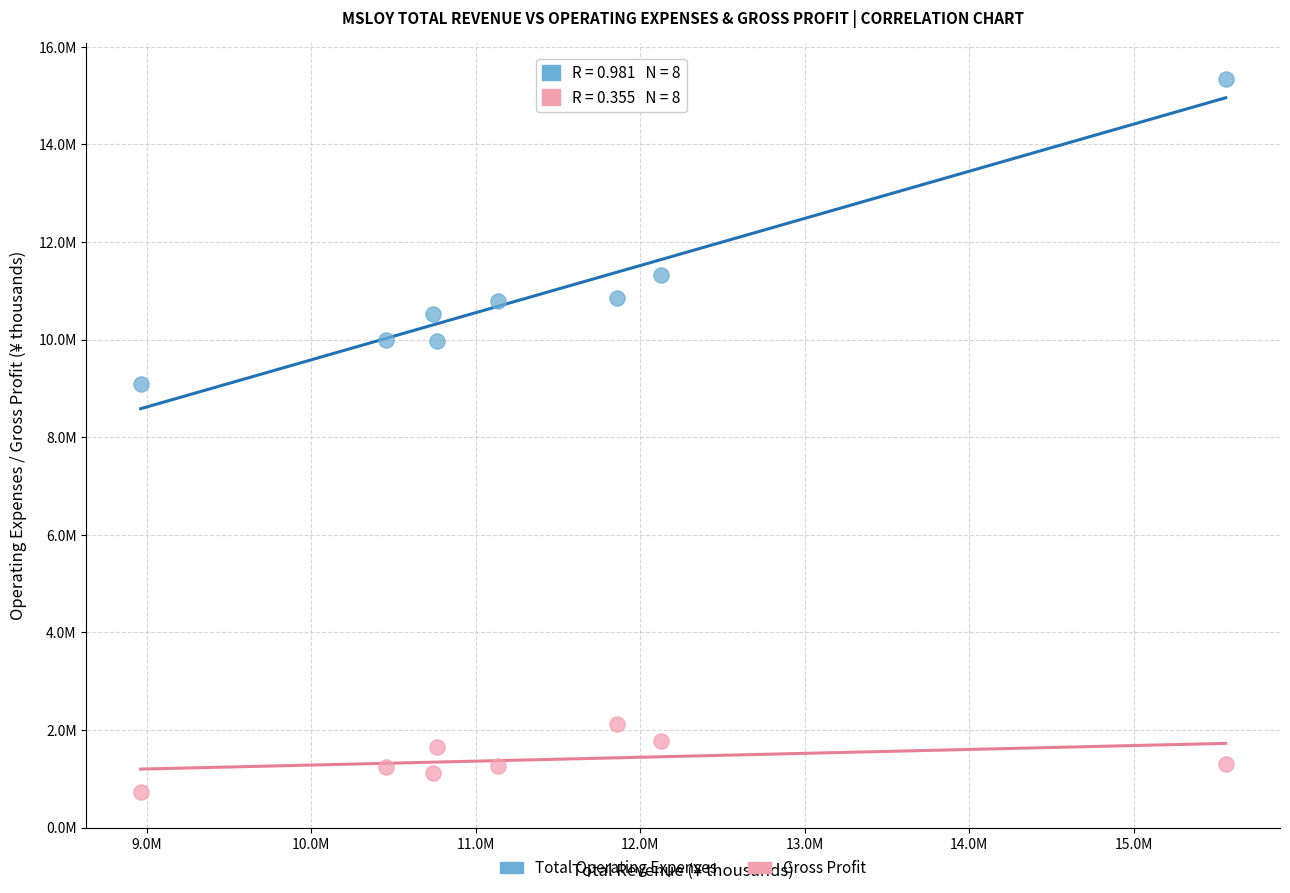

What are all the series names shown in the legend?

Total Operating Expenses, Gross Profit